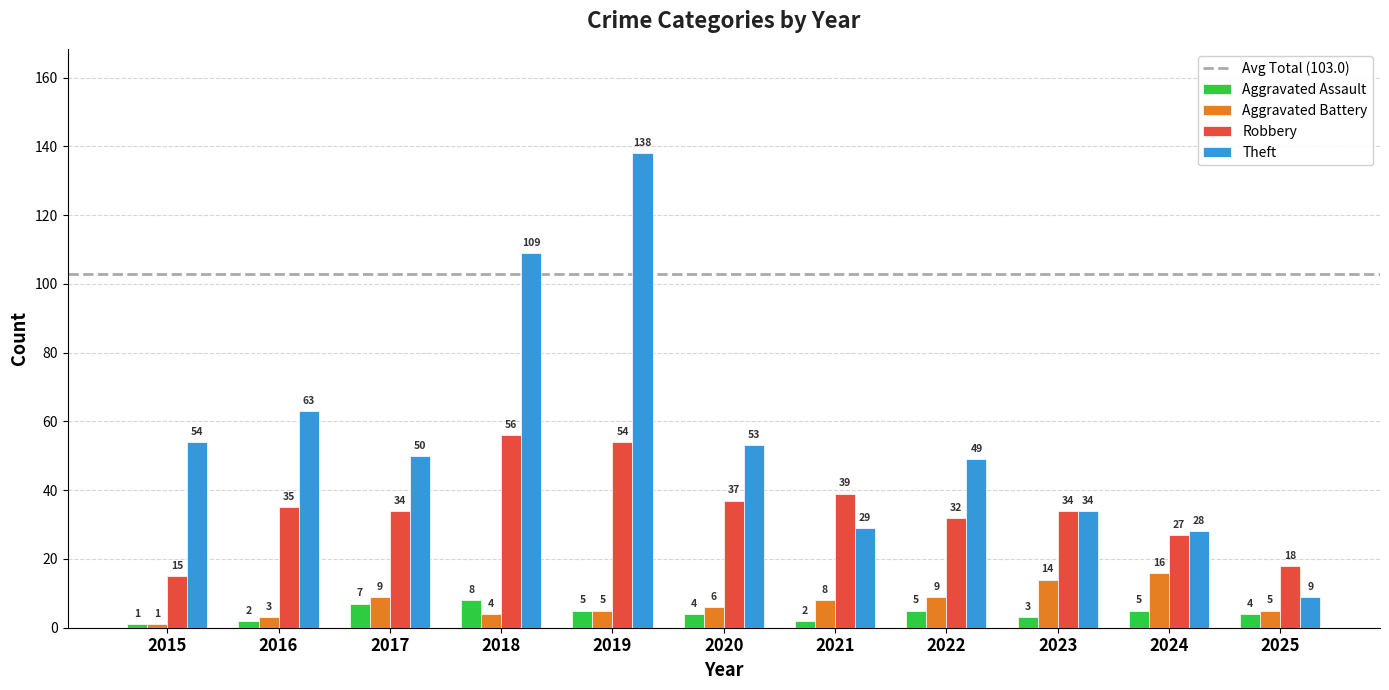

Reading left to right, transcribe all the data shown in this chart.

Aggravated Assault: 1	2	7	8	5	4	2	5	3	5	4
Aggravated Battery: 1	3	9	4	5	6	8	9	14	16	5
Robbery: 15	35	34	56	54	37	39	32	34	27	18
Theft: 54	63	50	109	138	53	29	49	34	28	9